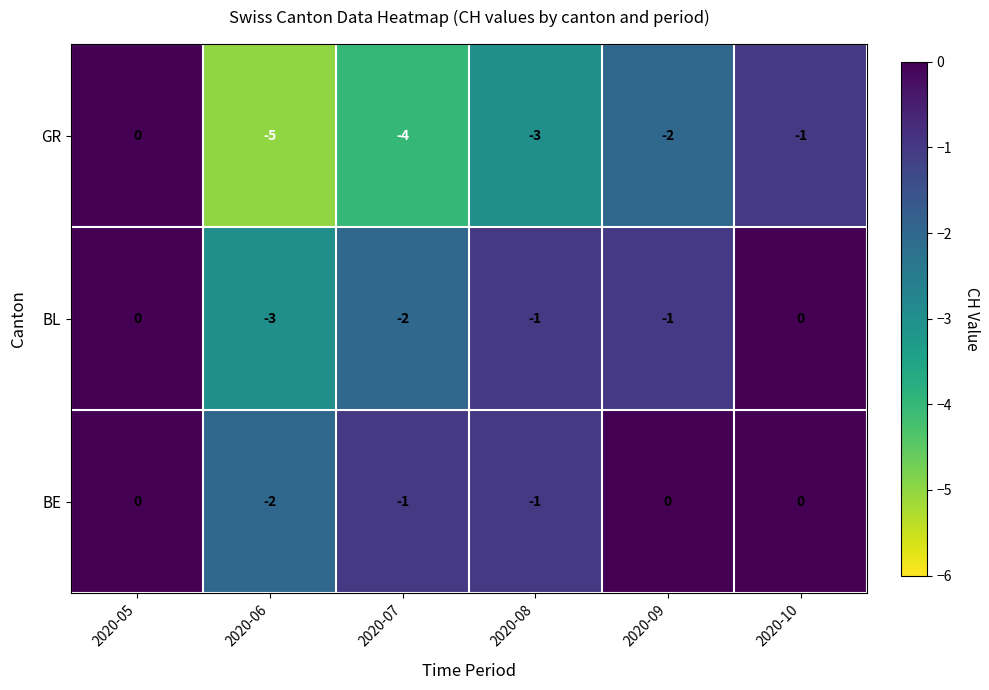

How many series are shown in this chart?

3